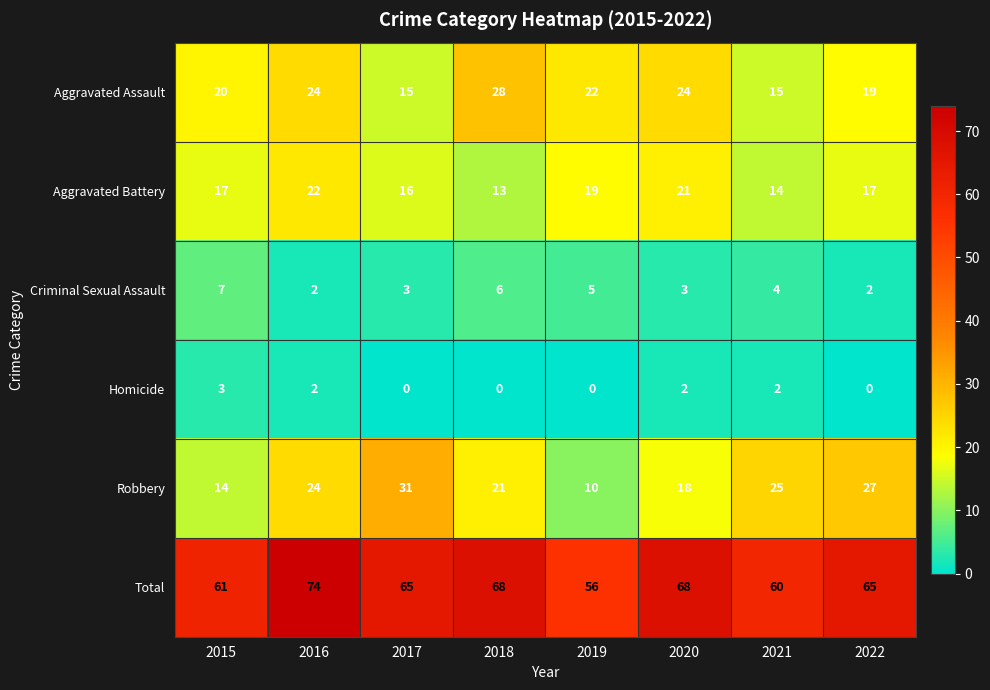

At how many categories does at least one series exceed 22?

8